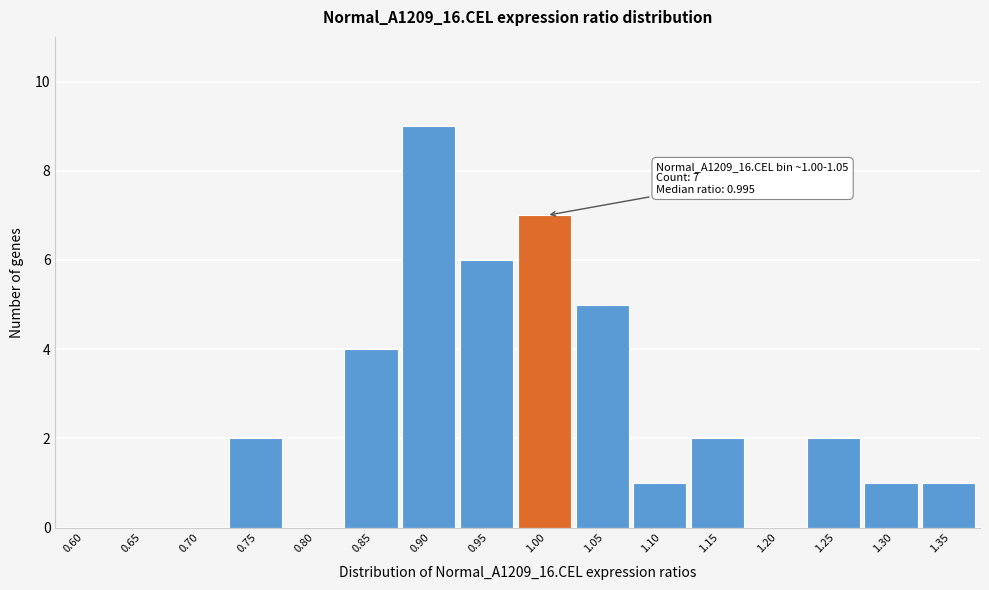

Reading left to right, extract all data points from this chart.

0.60=0	0.65=0	0.70=0	0.75=2	0.80=0	0.85=4	0.90=9	0.95=6	1.00=7	1.05=5	1.10=1	1.15=2	1.20=0	1.25=2	1.30=1	1.35=1